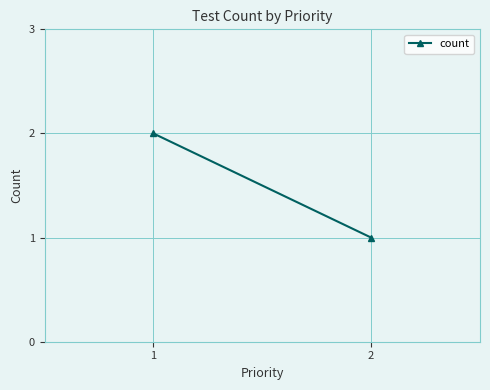

Reading left to right, transcribe all the data shown in this chart.

2	1